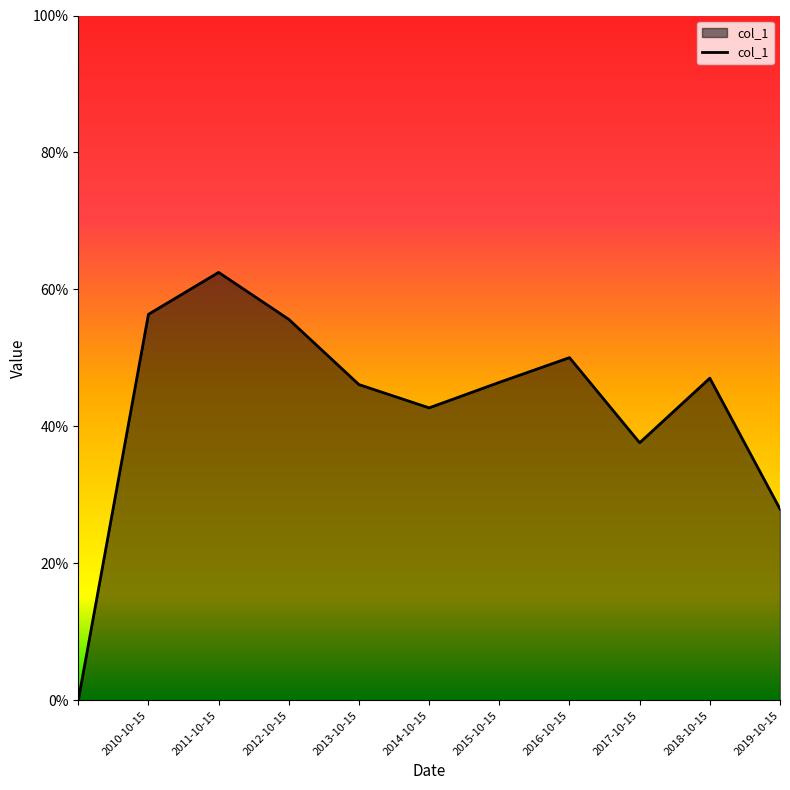

Is this an area chart (filled region under the line)?

Yes